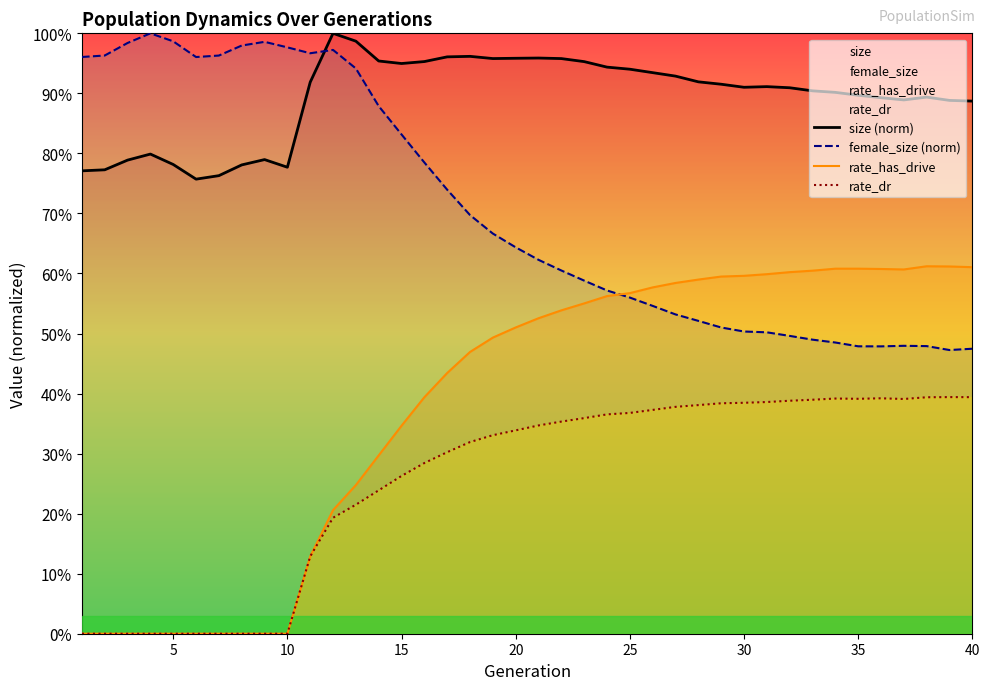

Does the chart display data point markers on the line(s)?

No